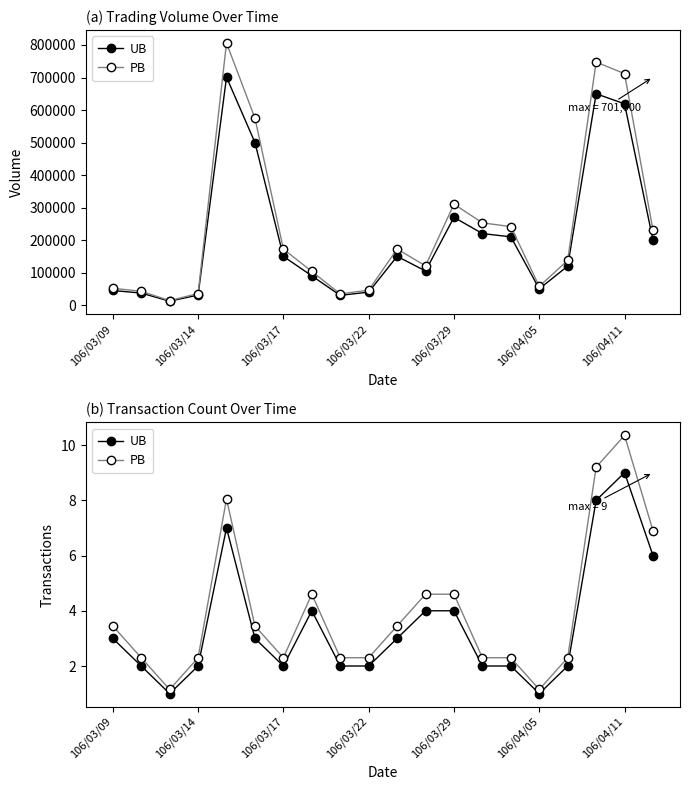

True or false: PB and UB cross at least once.

False